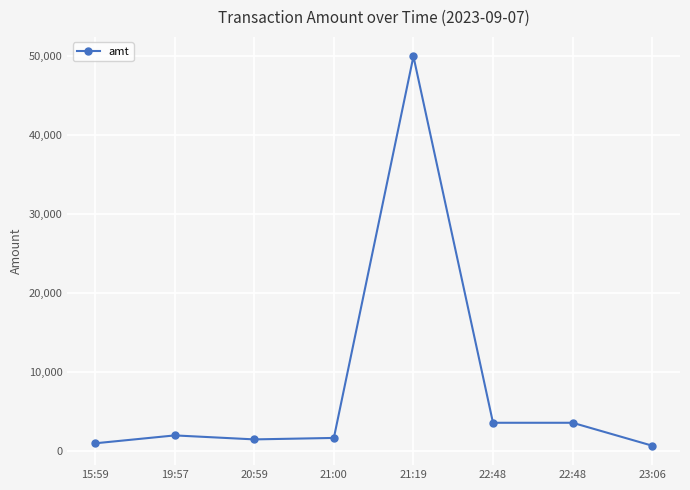

True or false: there are more than 2 points higher than both neighbors.

False